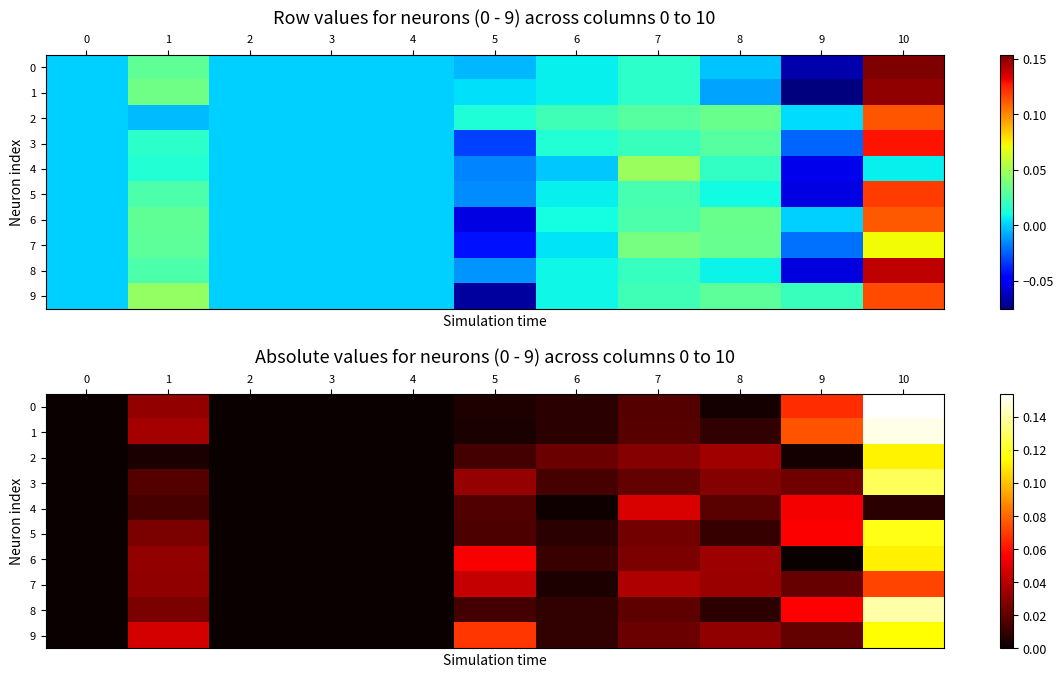

The value of 8 at 2 is 0.0. True or false?

True